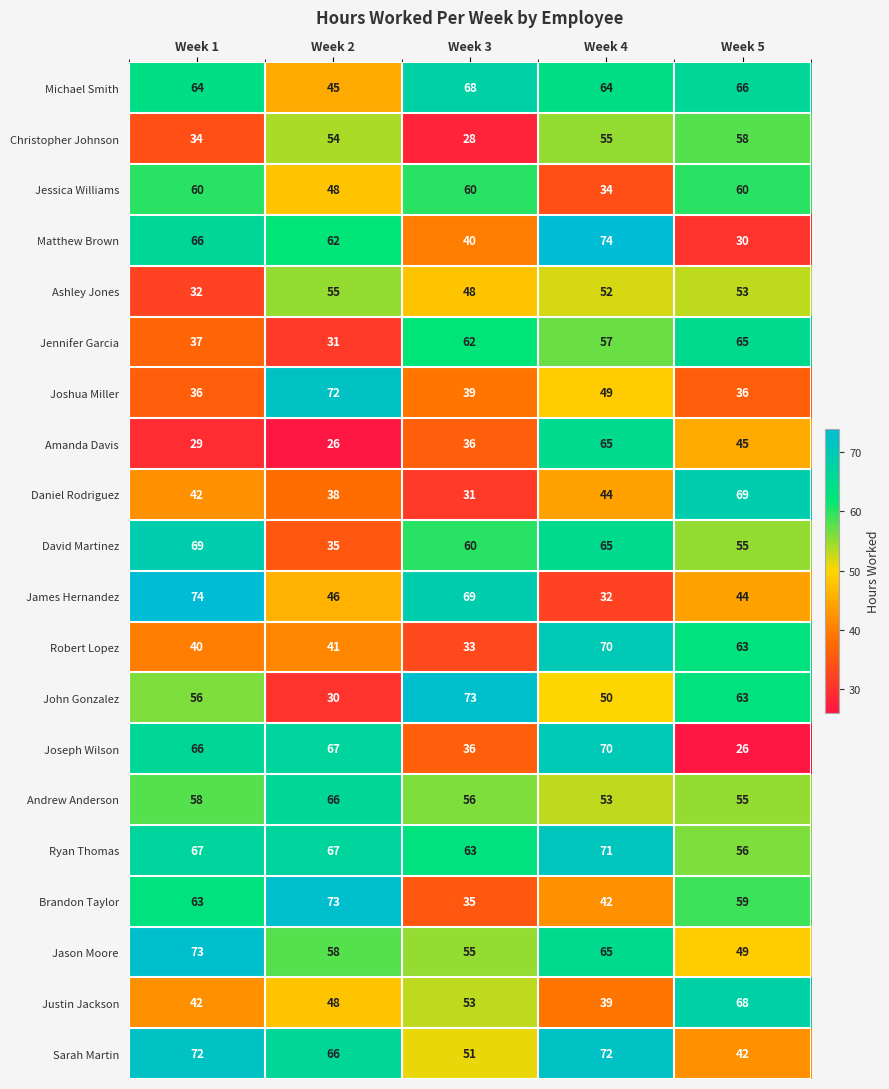

Count the number of data series in this chart.

20